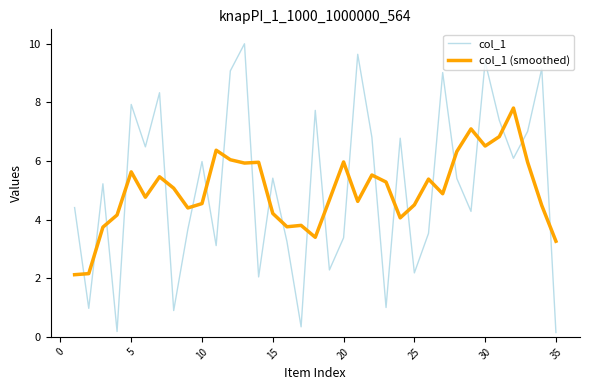

Rank the series by their maximum value, from highest to lowest.

col_1, col_1 (smoothed)